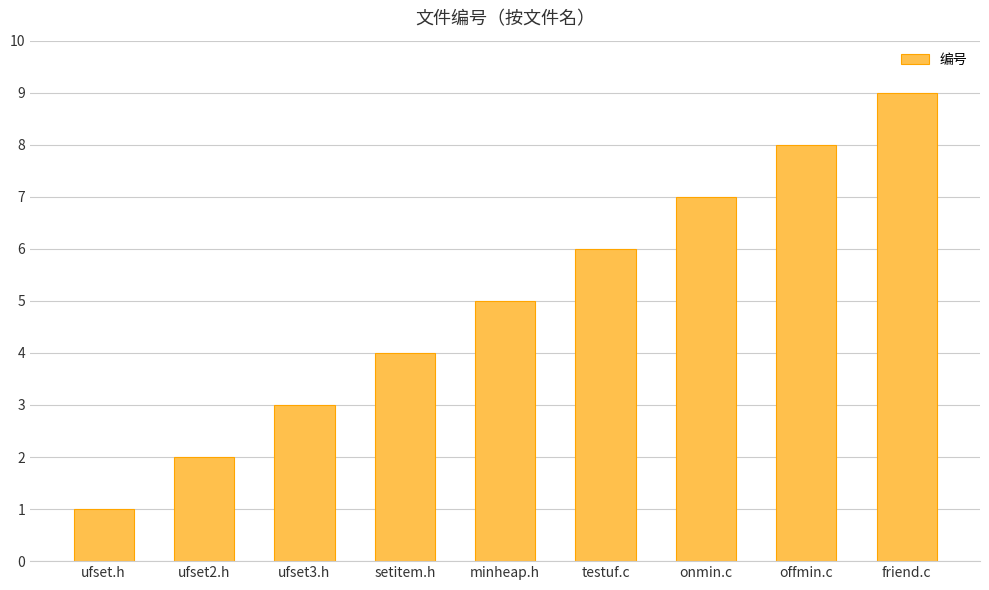

Between ufset3.h and ufset2.h, which is larger?

ufset3.h